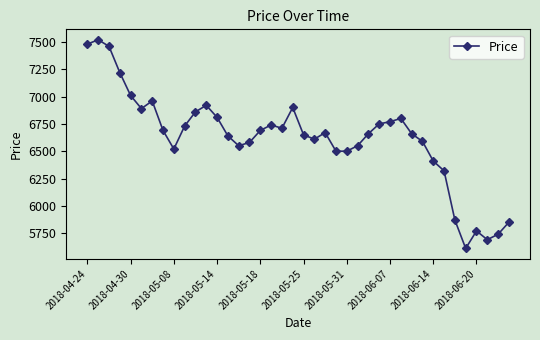

What is the smallest value displayed?

5610